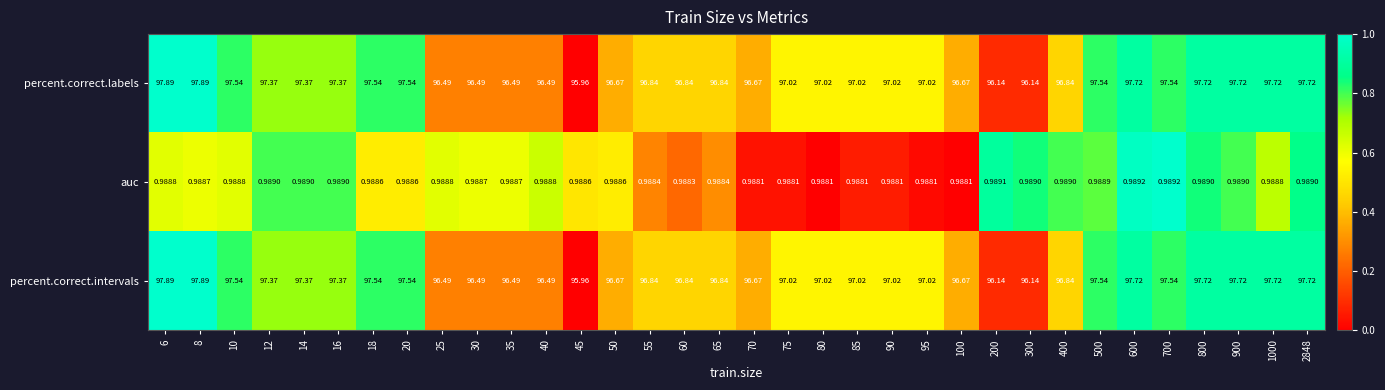

Is the value of percent.correct.labels at 90 greater than the value of percent.correct.intervals at 10?

No